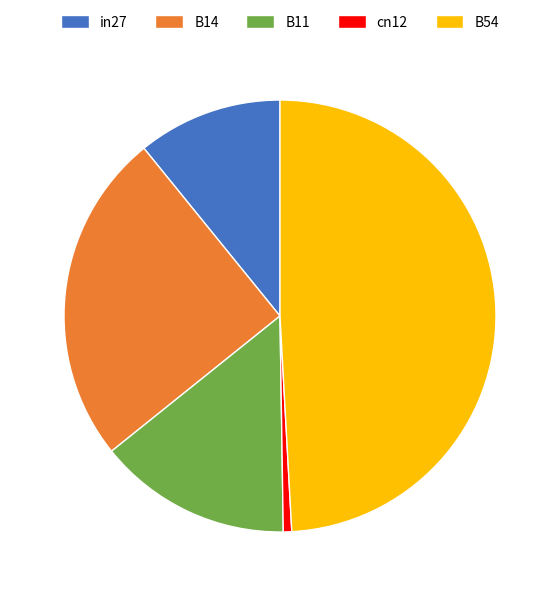

What is the smallest slice in the pie chart?

cn12